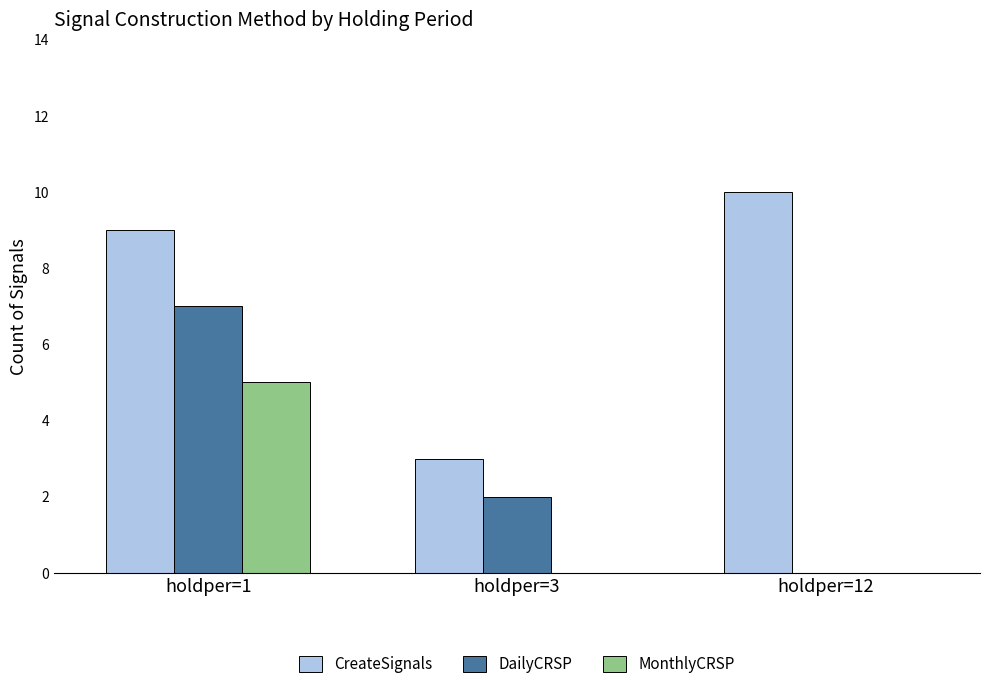

The value of DailyCRSP at holdper=3 is 1. True or false?

False